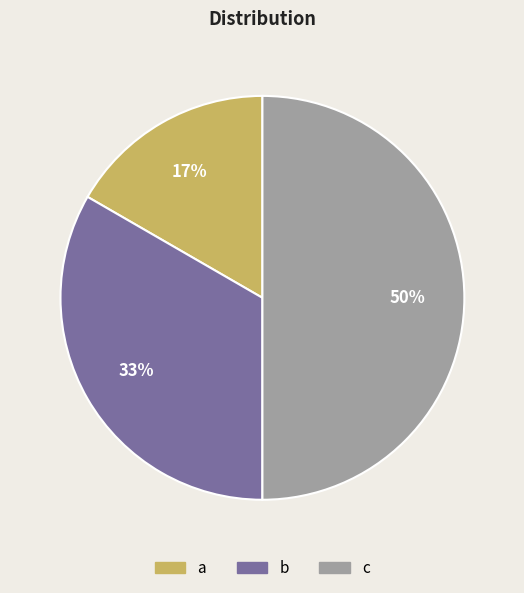

Rank the categories by value from highest to lowest.

c, b, a